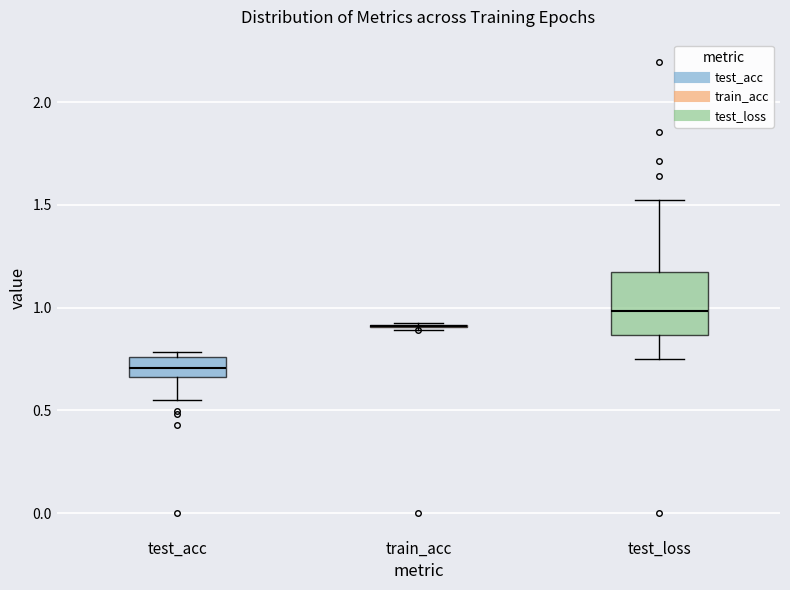

Where does the median line of the box for test_acc sit on the y-axis? The values are not printed on the chart, so give them approximately, as read against the axis.

0.70